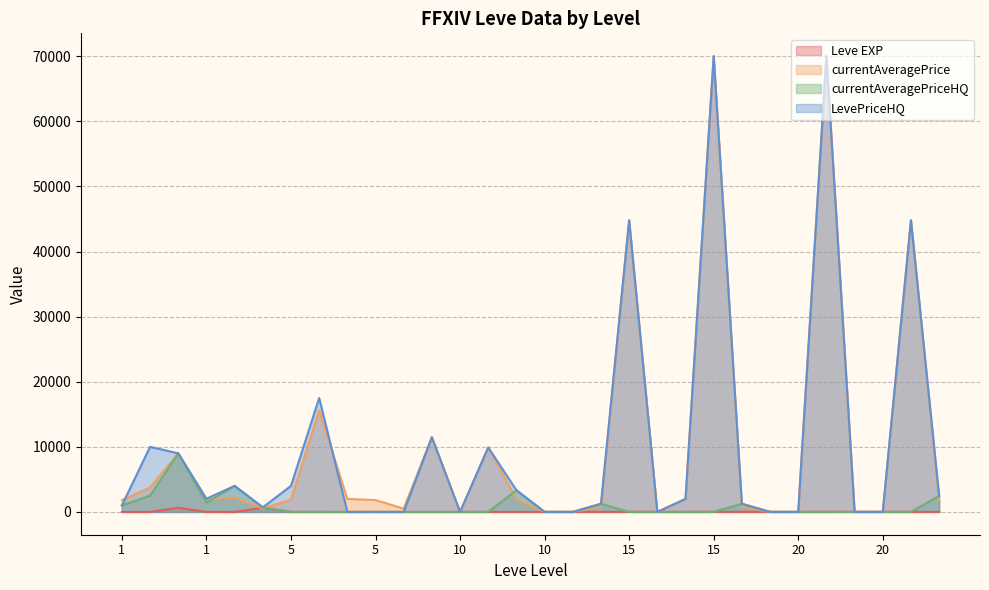

What are all the series names shown in the legend?

Leve EXP, currentAveragePrice, currentAveragePriceHQ, LevePriceHQ